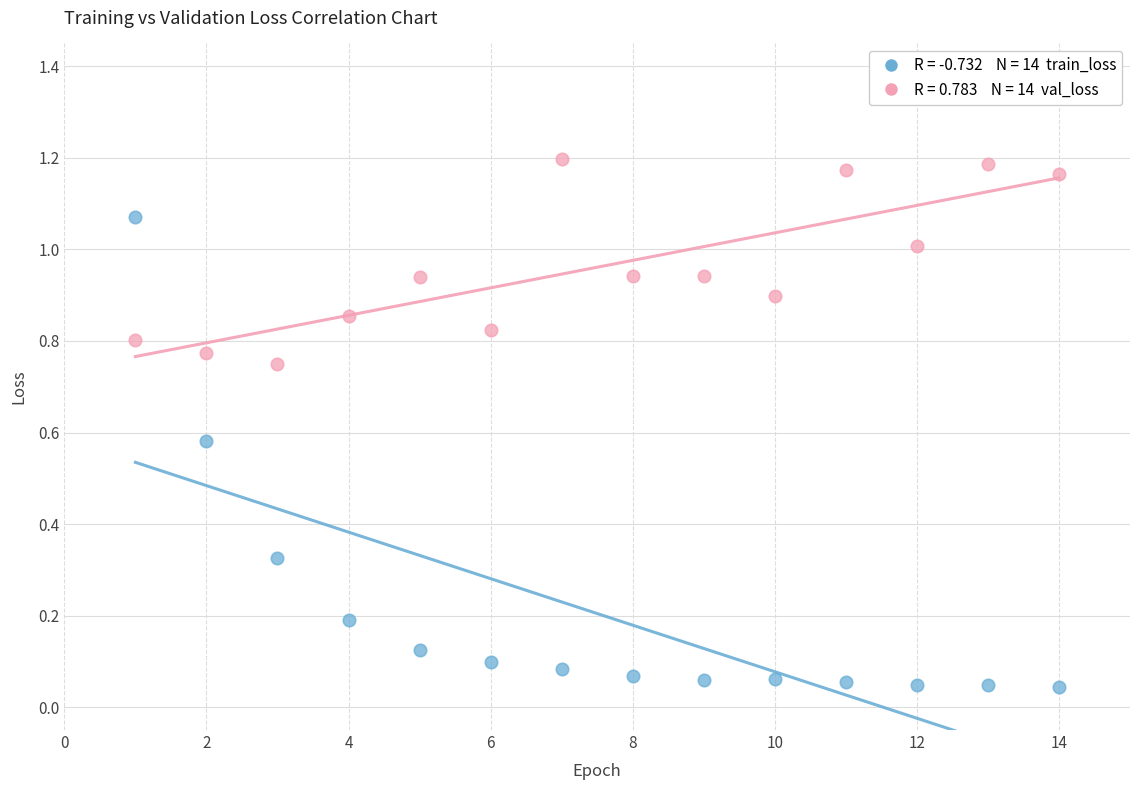

Across all data points, what is the range of X values (max minus min)?

13.0